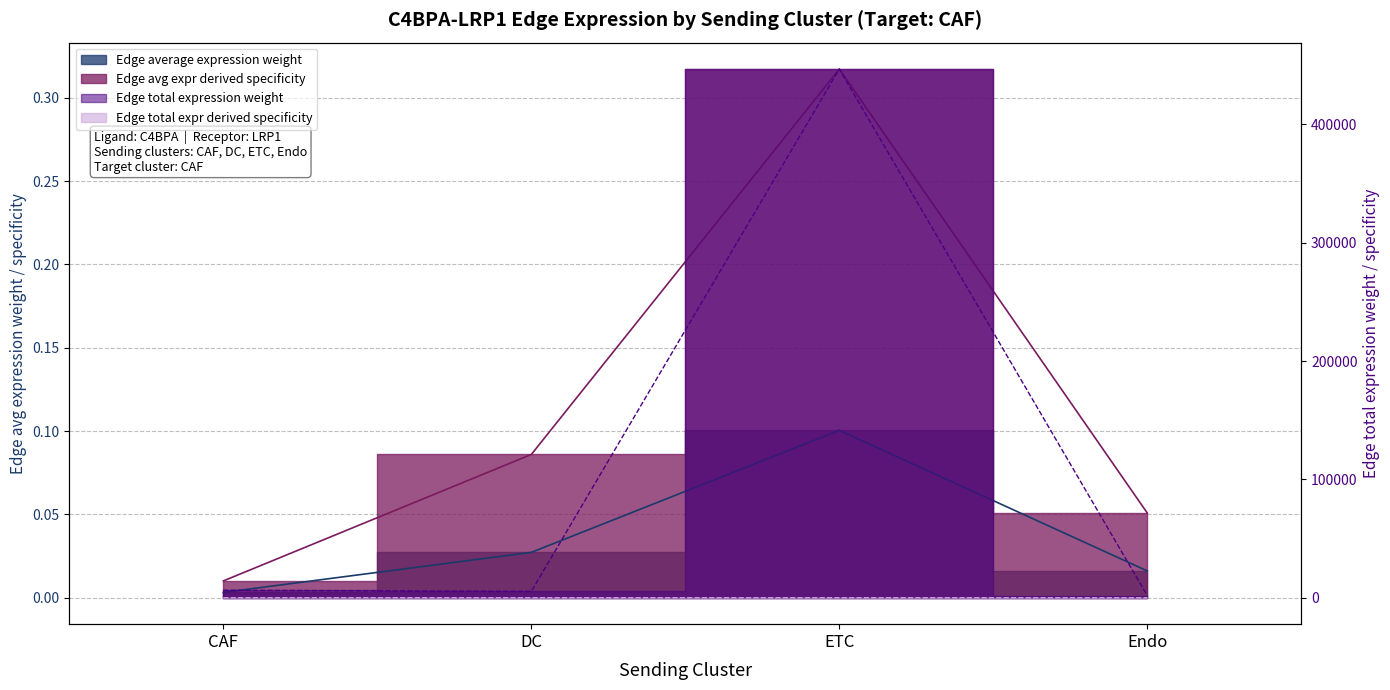

At ETC, list the series in order from smallest to largest.

Edge average expression weight, Edge avg expr derived specificity, Edge total expr derived specificity, Edge total expression weight